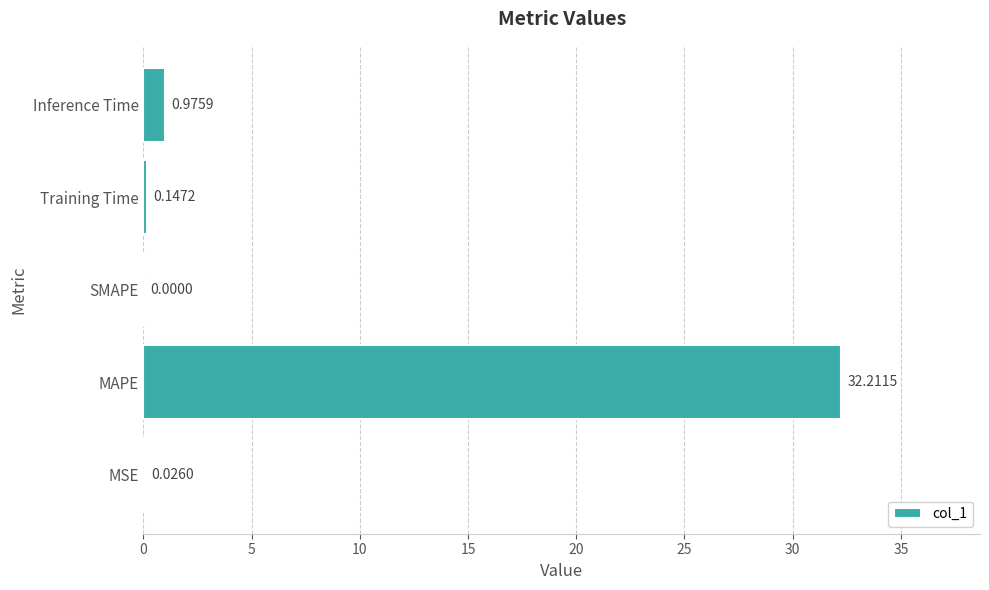

How many distinct data groups are displayed?

1